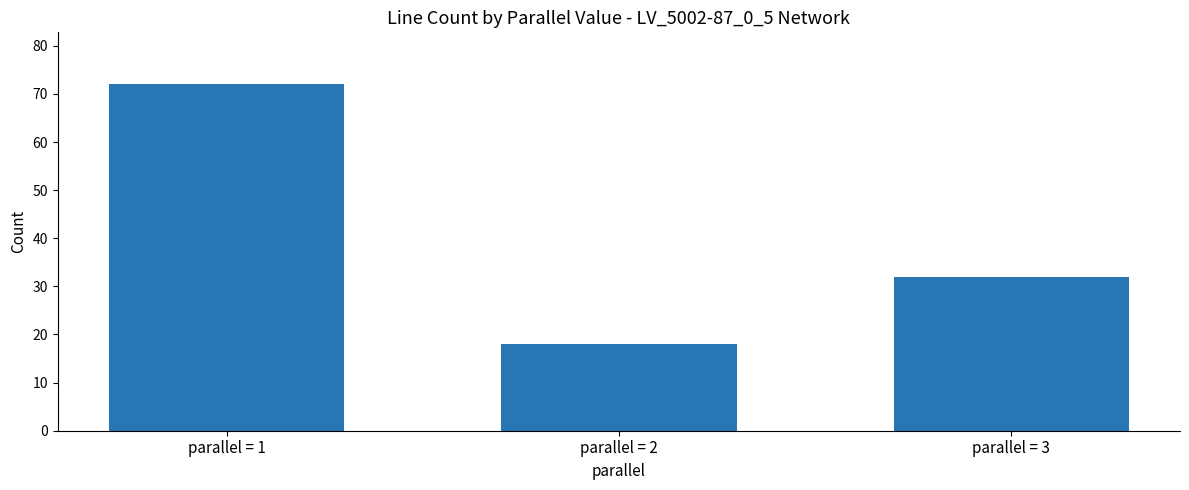

Count the number of categories in the chart.

3